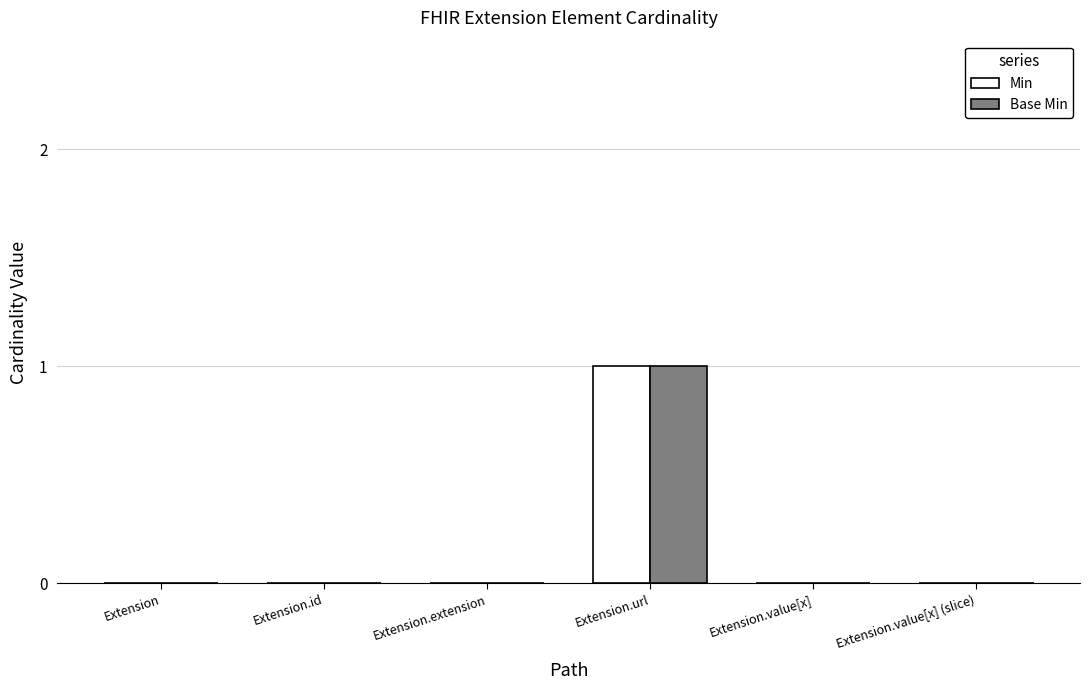

At which category is the sum across all series the highest?

Extension.url